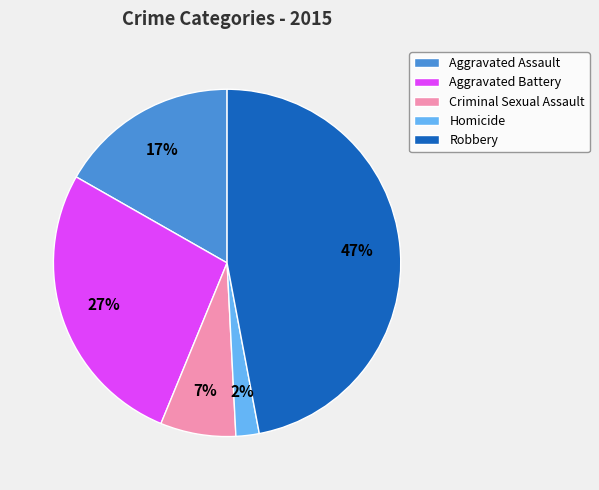

To the nearest percent, what portion does Criminal Sexual Assault represent?

7%